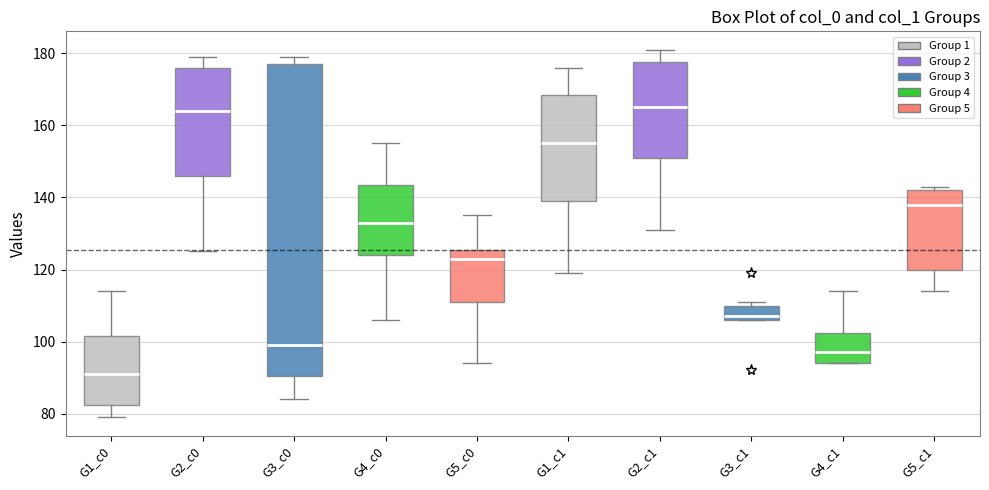

Reading left to right, read every box against the y-axis: the position of its median line, the range the box covers, and the ends of its whiskers. The values are not printed on the chart, so give them approximately, as read against the axis.

G1_c0: median 92, box 82 to 102, whiskers 80 to 114
G2_c0: median 164, box 146 to 176, whiskers 126 to 180
G3_c0: median 100, box 90 to 178, whiskers 84 to 180
G4_c0: median 134, box 124 to 144, whiskers 106 to 156
G5_c0: median 124, box 112 to 126, whiskers 94 to 136
G1_c1: median 156, box 140 to 168, whiskers 120 to 176
G2_c1: median 166, box 152 to 178, whiskers 132 to 182
G3_c1: median 108, box 106 to 110, whiskers 106 to 112
G4_c1: median 98, box 94 to 102, whiskers 94 to 114
G5_c1: median 138, box 120 to 142, whiskers 114 to 144